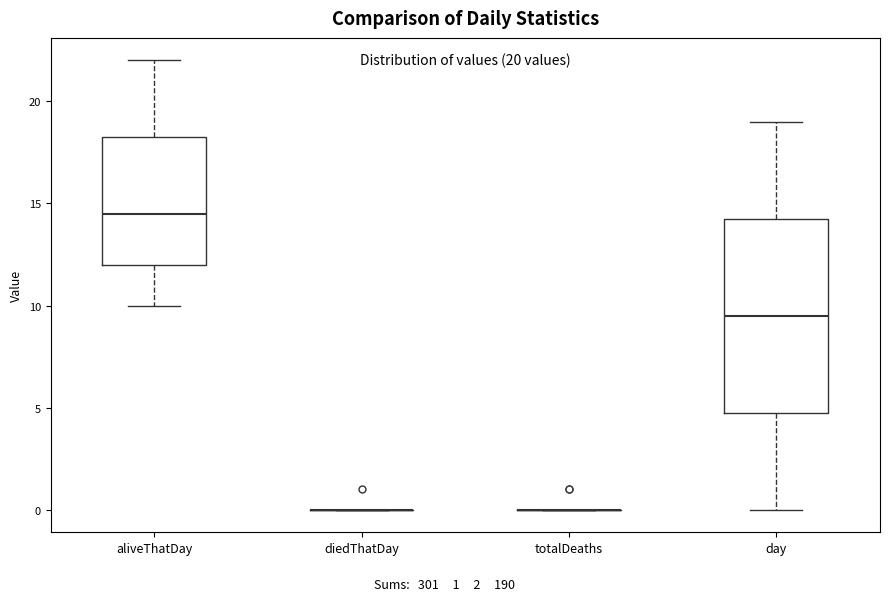

Which box is the tallest, from its lower edge to its upper edge?

day